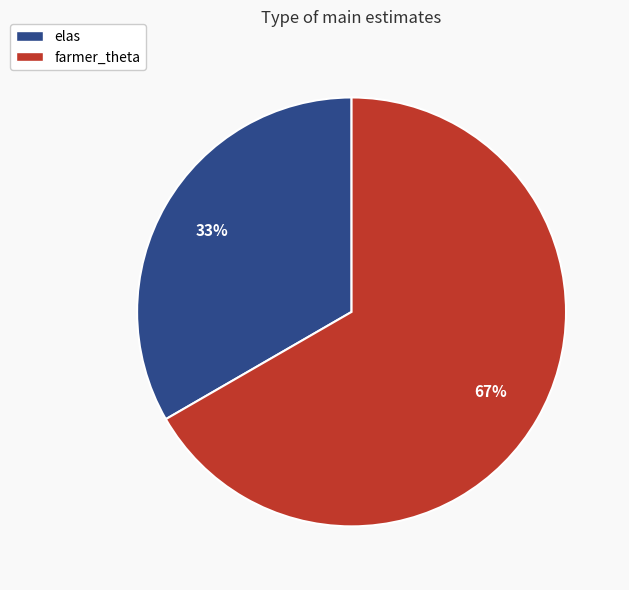

To the nearest percent, what portion does elas represent?

33%